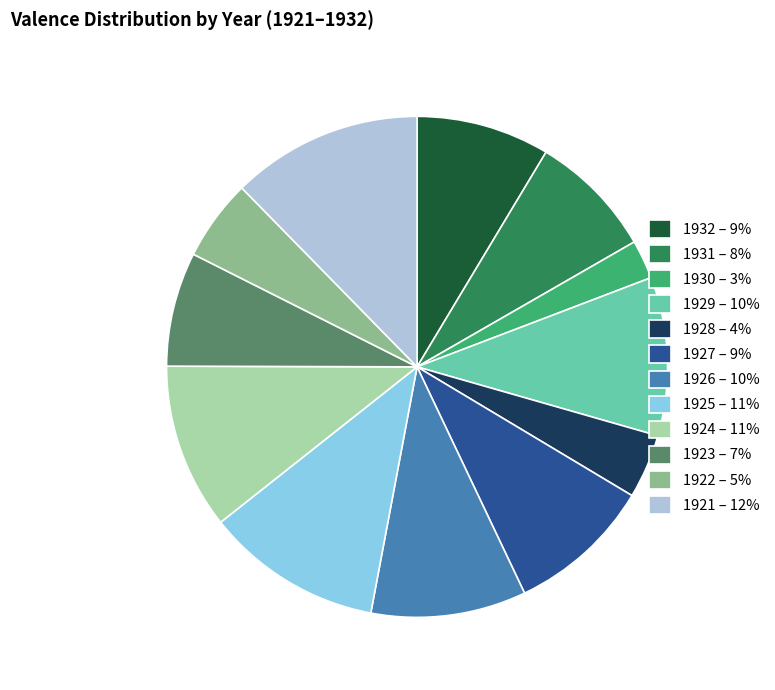

Is it true that 1925 is 2% of the pie?

False